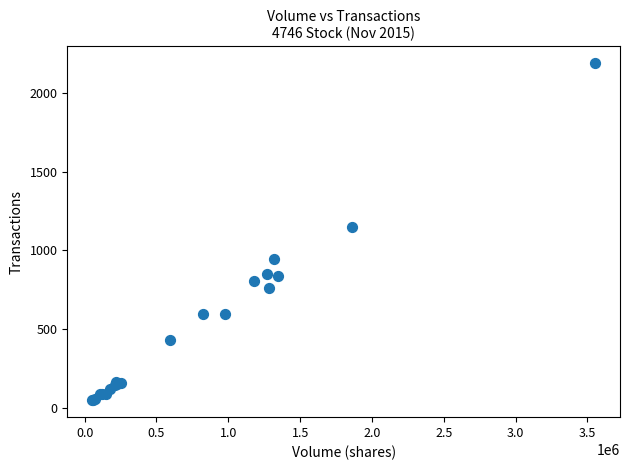

What Y value in the scatter plot is closest to 1119?

1151